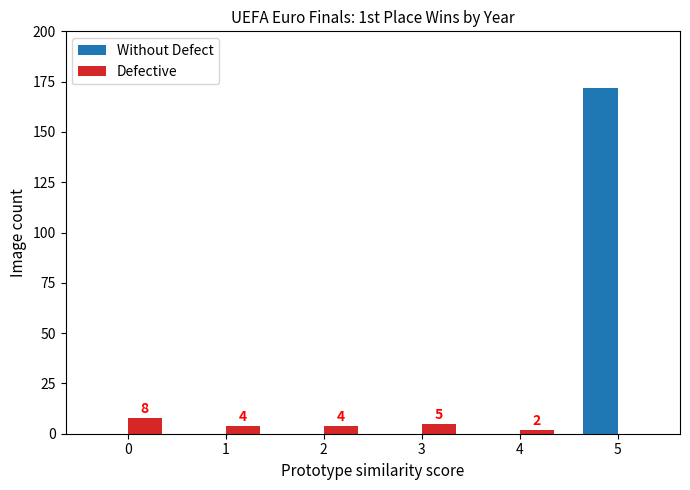

Reading left to right, what are all the values shown in this chart?

Without Defect: 0	0	0	0	0	172
Defective: 8	4	4	5	2	0